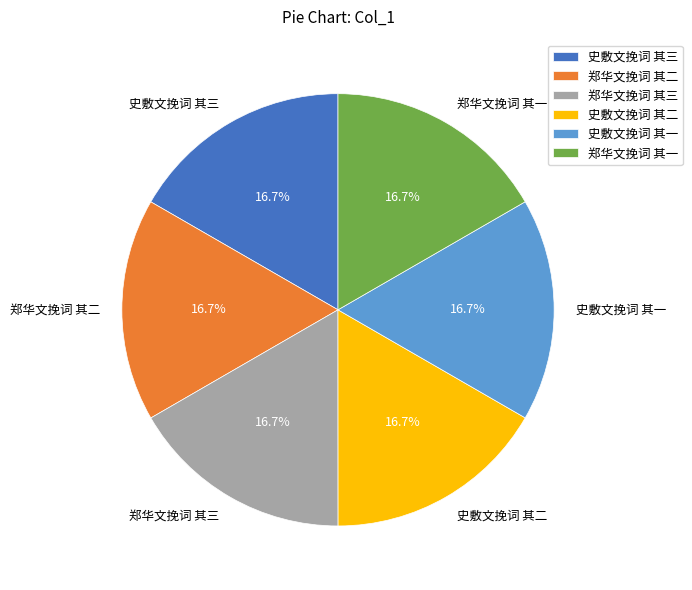

What is the ratio of the value at 史敷文挽词 其三 to the value at 郑华文挽词 其三?

1.0